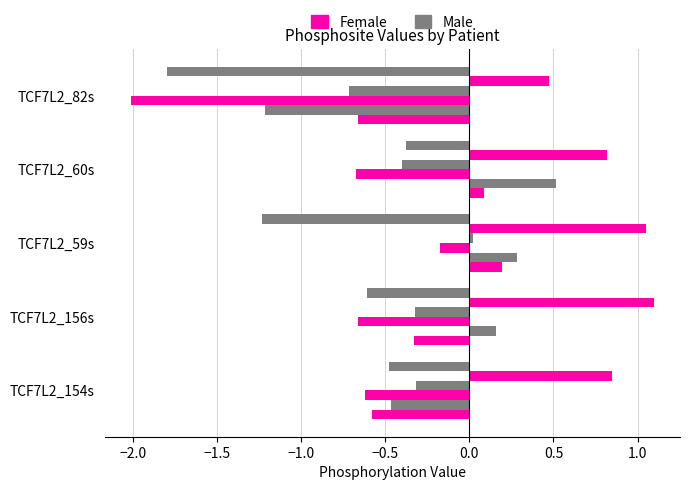

How many series are shown in this chart?

6